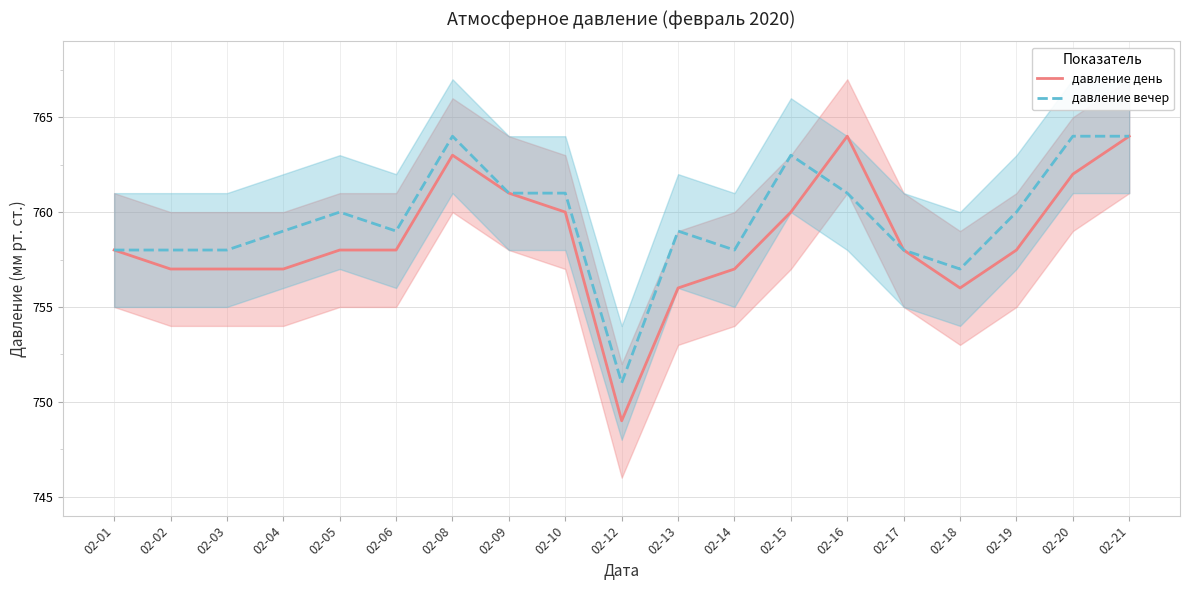

At which category does давление вечер reach its first local valley?

02-06